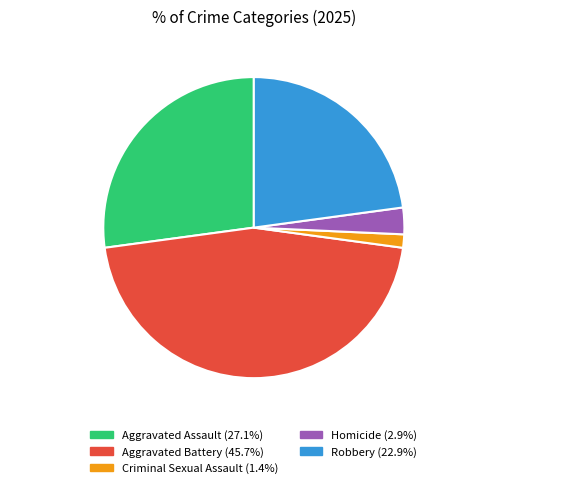

What is the smallest slice in the pie chart?

Criminal Sexual Assault